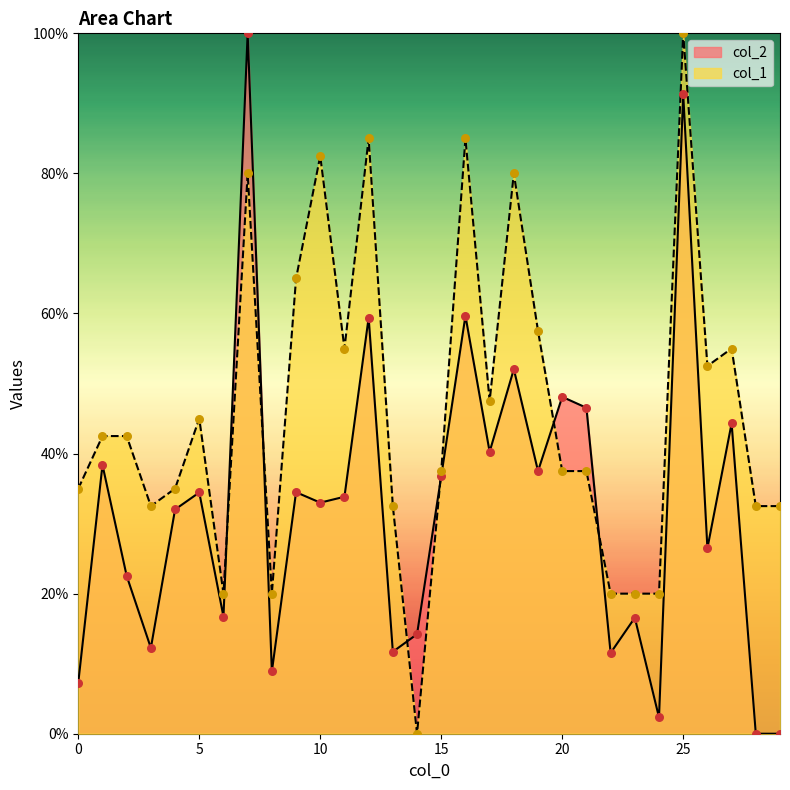

What is the total value across all series at 29?

32.5